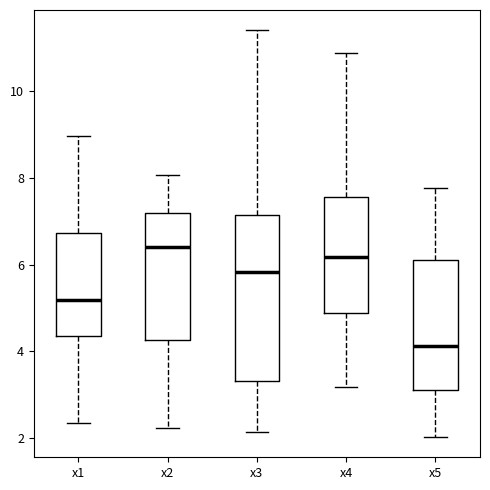

Which box's median line is the lowest?

x5